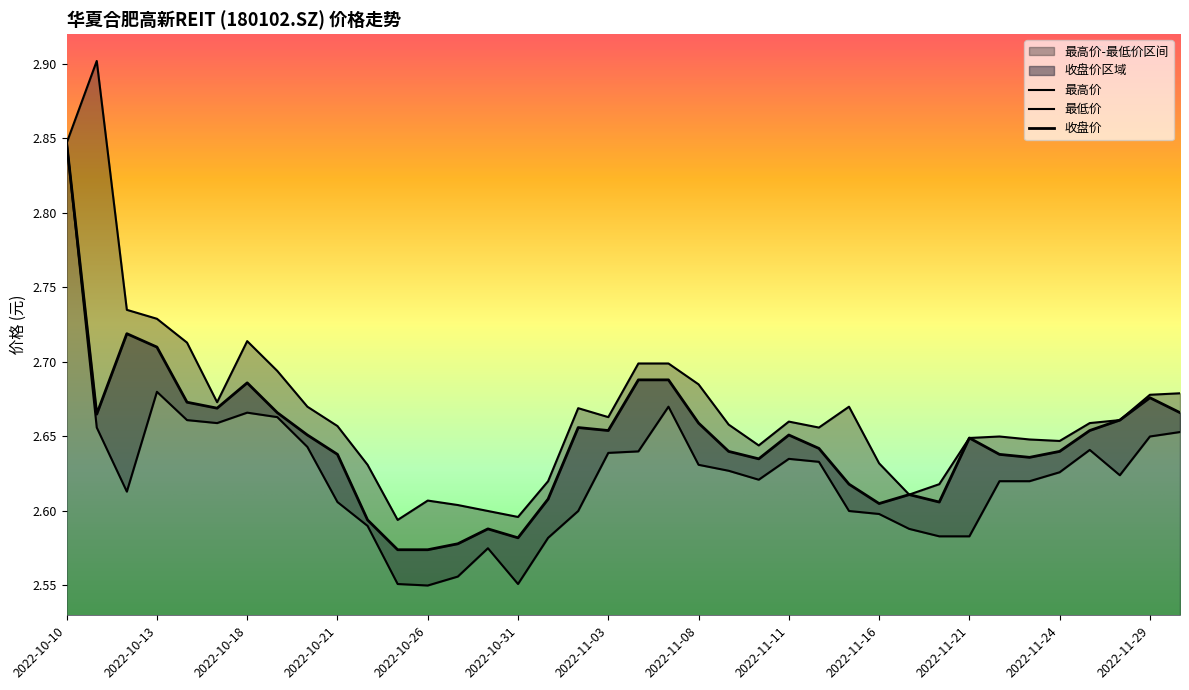

Is it true that 最高价 equals 2.6 at 2022-11-01?

True